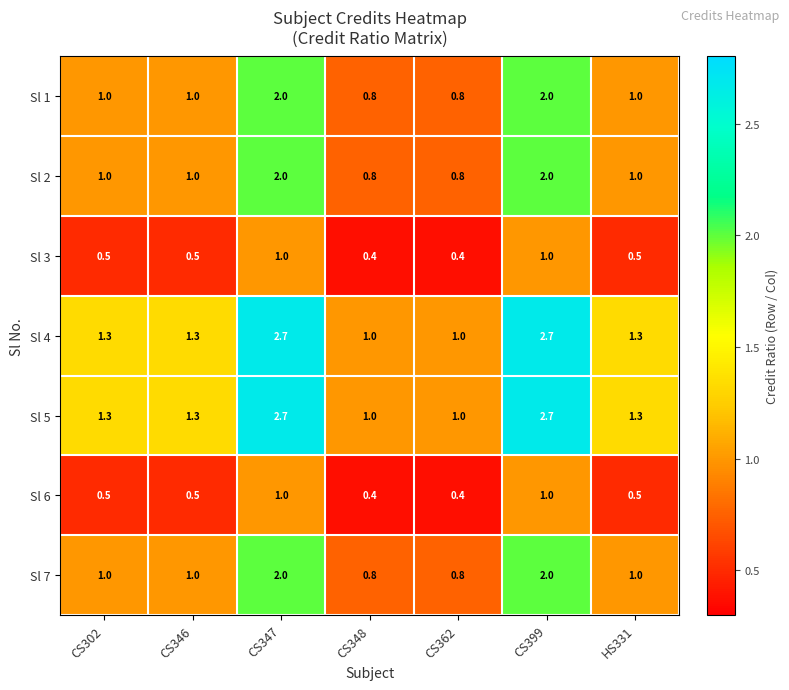

What is the spread (max minus min) of values at CS362?

0.6